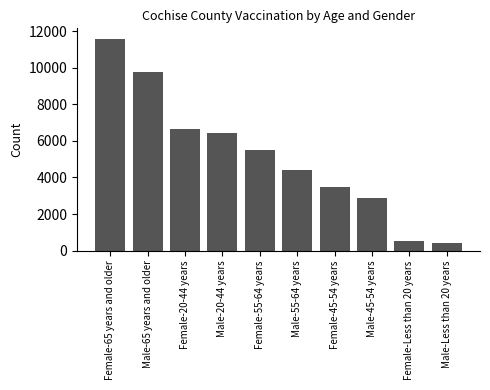

What is the difference between the maximum and minimum values?

11133